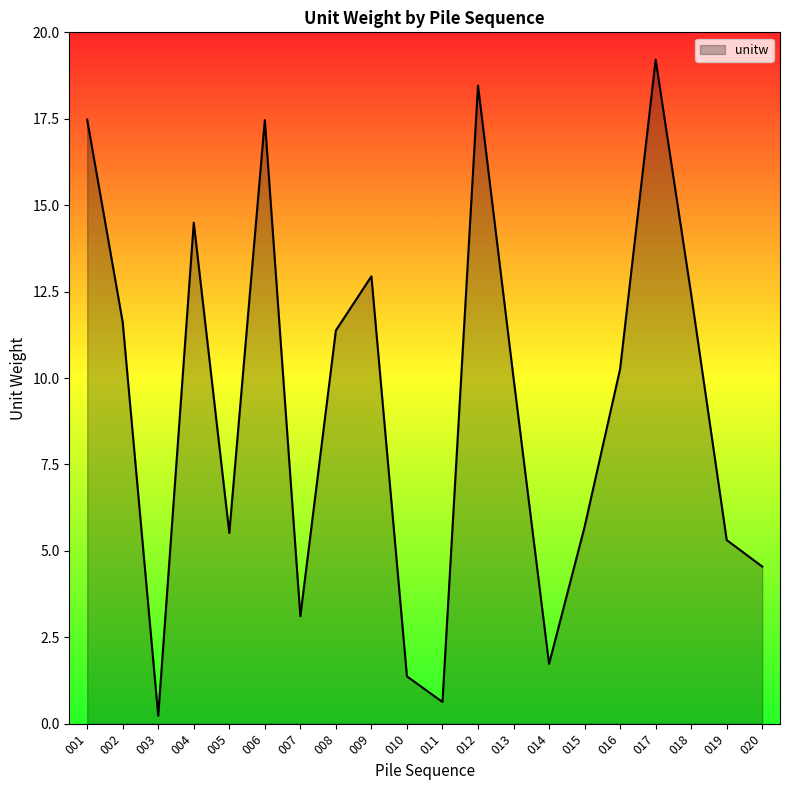

Reading left to right, extract all data points from this chart.

001=17.5	002=11.6	003=0.2	004=14.5	005=5.5	006=17.5	007=3.1	008=11.4	009=12.9	010=1.4	011=0.6	012=18.5	013=10.0	014=1.7	015=5.7	016=10.3	017=19.2	018=12.4	019=5.3	020=4.5